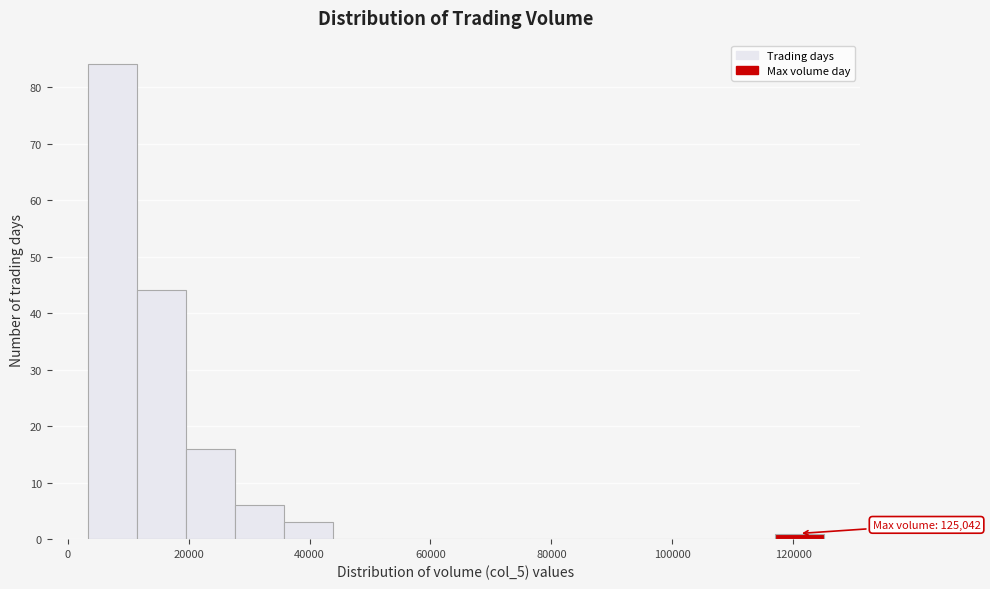

Over which range of the x-axis is the bar tallest?

4000 to 12000